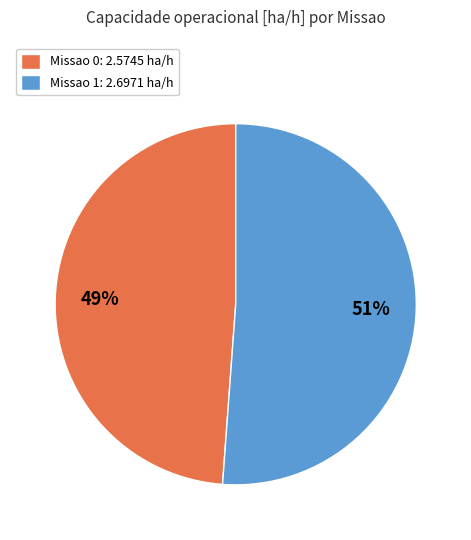

Which category has the biggest portion of the pie?

Missao 1